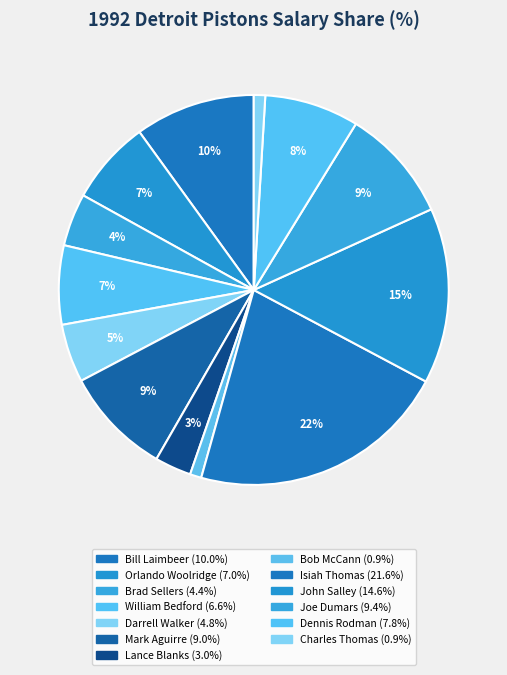

Is it true that Orlando Woolridge is 18% of the pie?

False